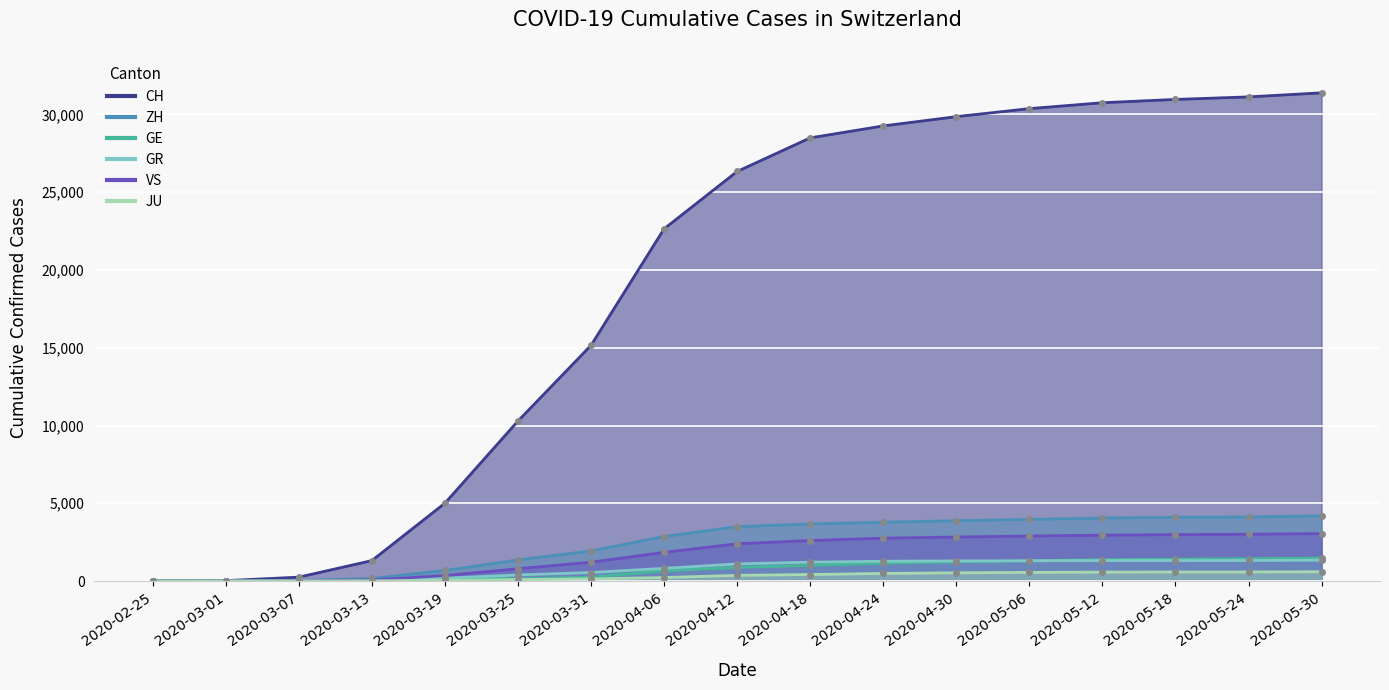

At which label is JU closest to 298?

2020-04-12